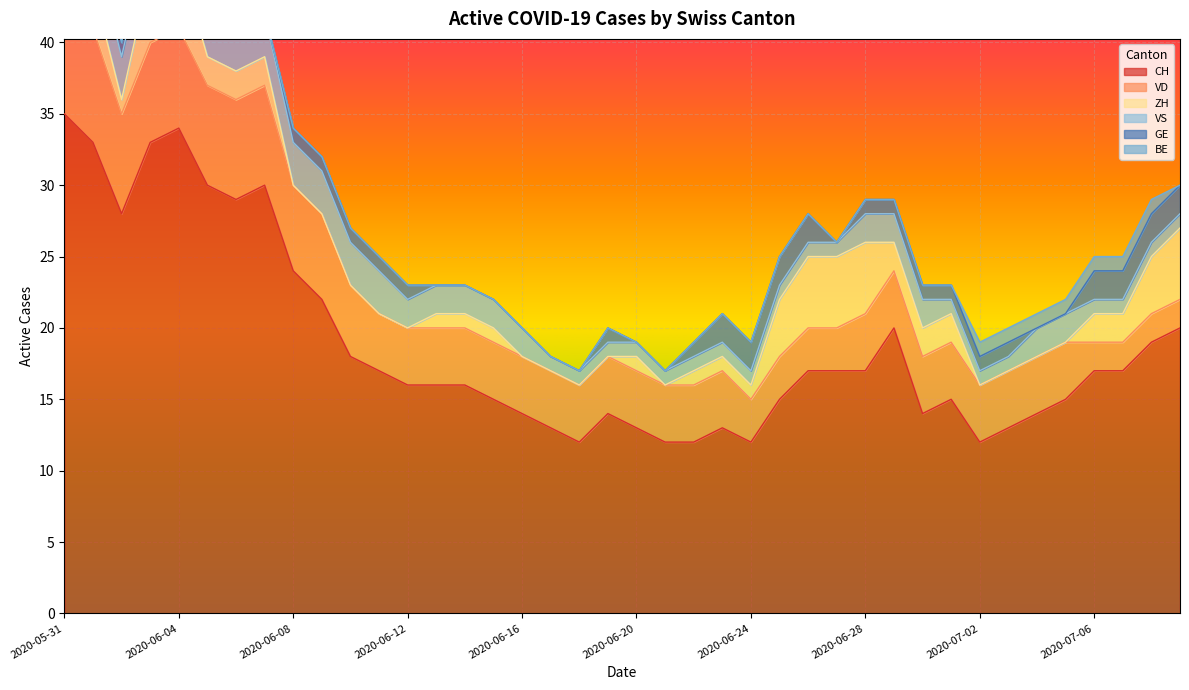

Reading left to right, list all the values displayed in this chart.

CH: 35	33	28	33	34	30	29	30	24	22	18	17	16	16	16	15	14	13	12	14	13	12	12	13	12	15	17	17	17	20	14	15	12	13	14	15	17	17	19	20
VD: 8	8	7	7	7	7	7	7	6	6	5	4	4	4	4	4	4	4	4	4	4	4	4	4	3	3	3	3	4	4	4	4	4	4	4	4	2	2	2	2
ZH: 3	3	1	5	5	2	2	2	0	0	0	0	0	1	1	1	0	0	0	0	1	0	1	1	1	4	5	5	5	2	2	2	0	0	0	0	2	2	4	5
VS: 5	3	3	3	3	3	3	3	3	3	3	3	2	2	2	2	2	1	1	1	1	1	1	1	1	1	1	1	2	2	2	1	1	1	2	2	1	1	1	1
GE: 0	0	1	1	1	1	0	0	1	1	1	1	1	0	0	0	0	0	0	1	0	0	1	2	2	2	2	0	1	1	1	1	1	1	0	0	2	2	2	2
BE: 1	1	0	0	0	0	0	0	0	0	0	0	0	0	0	0	0	0	0	0	0	0	0	0	0	0	0	0	0	0	0	0	1	1	1	1	1	1	1	0